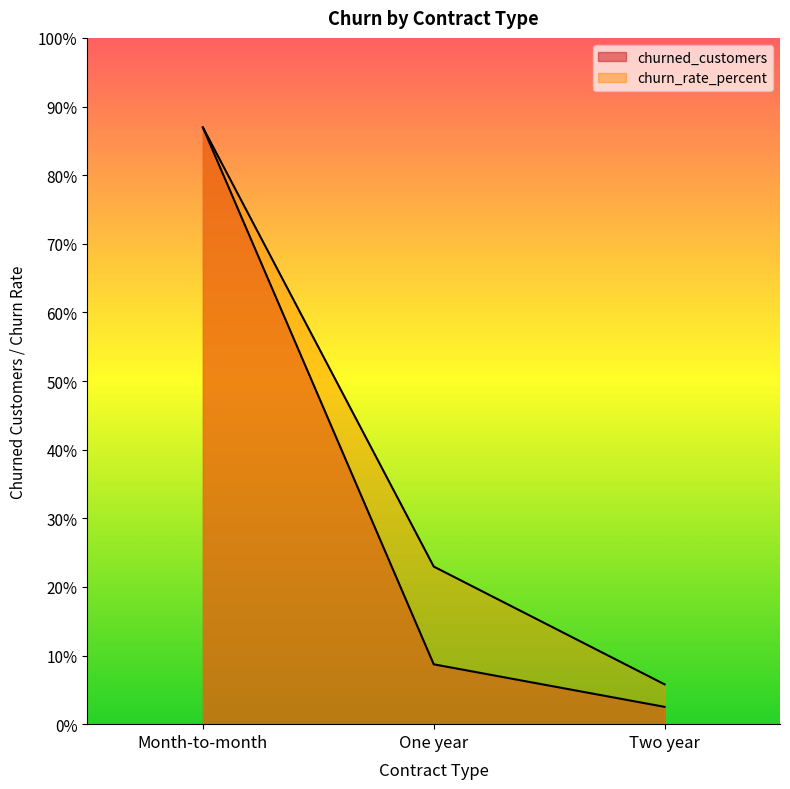

Between Two year and One year, which is larger?

One year